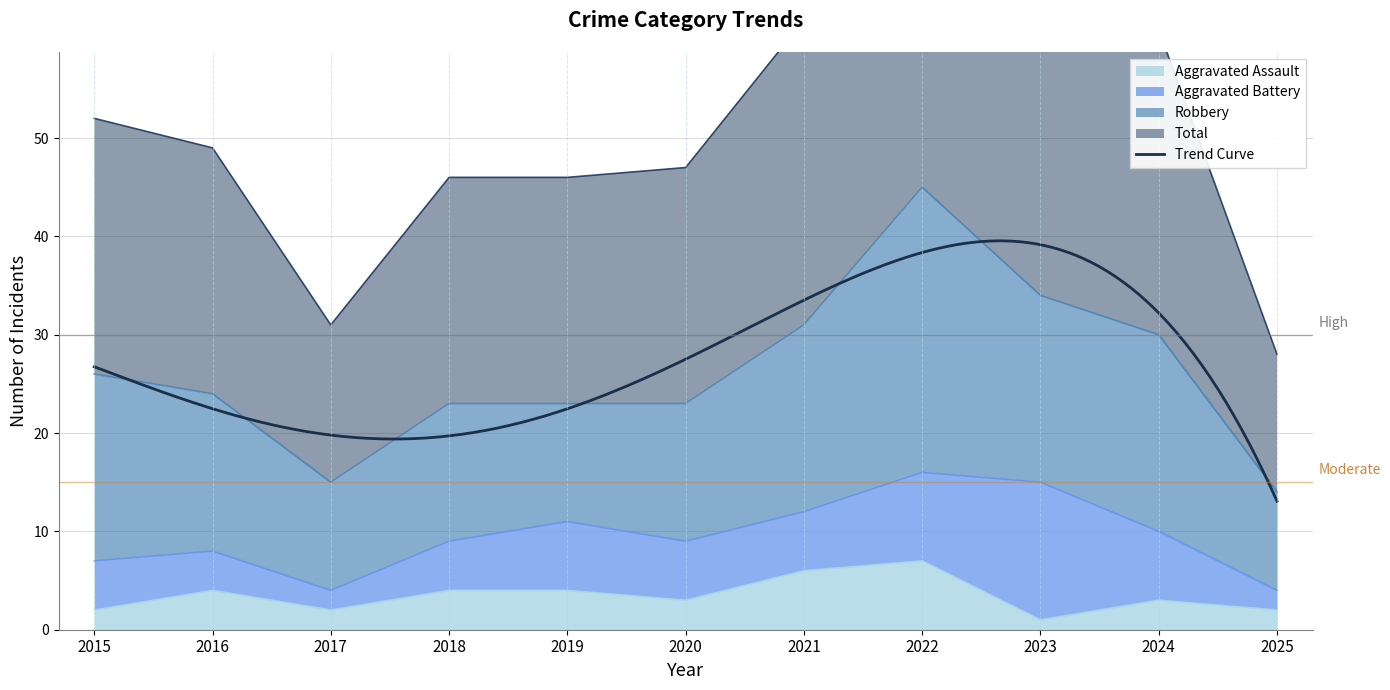

True or false: Total and Aggravated Assault intersect in this chart.

False